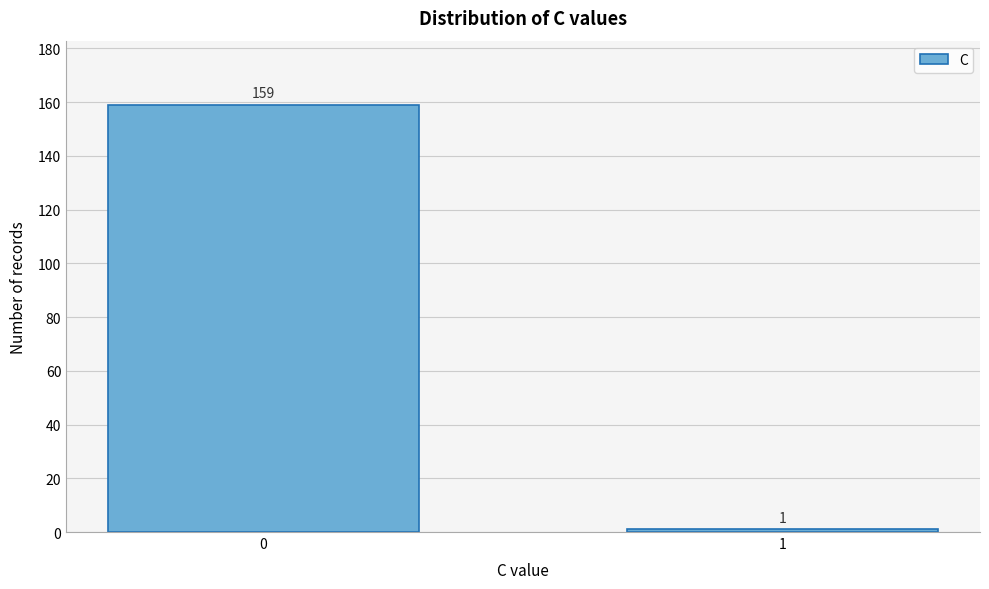

Reading right to left, list all the values displayed in this chart.

1=1	0=159